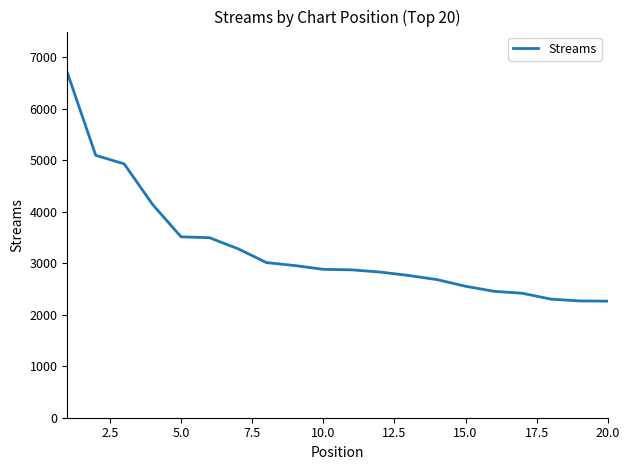

What is the difference between the maximum and minimum values?

4440